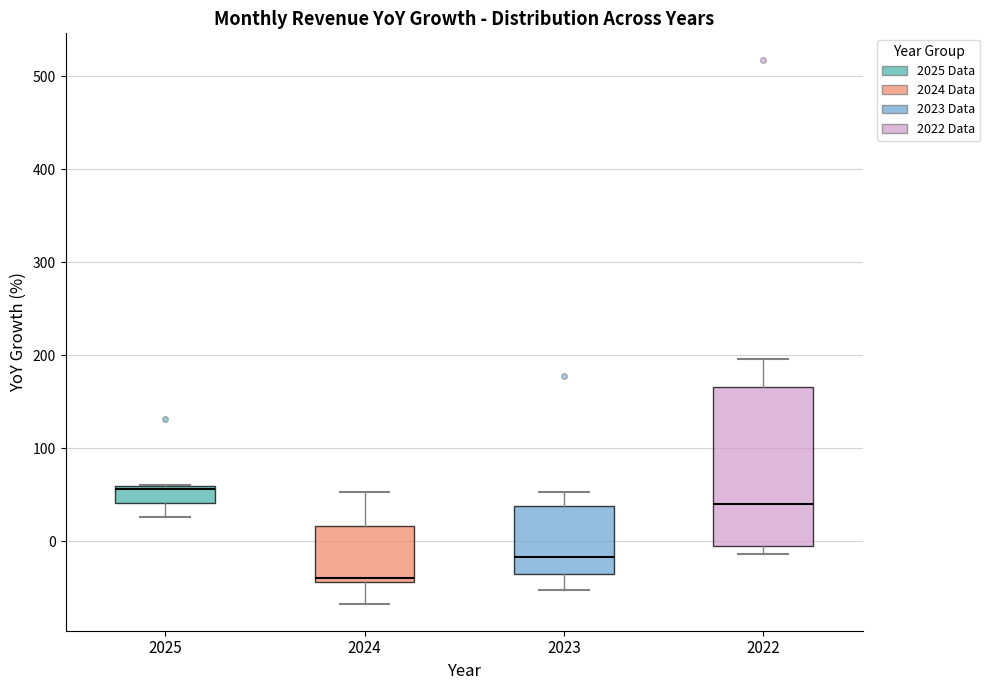

Where does the upper whisker of the box at x = 2024 end on the y-axis? The values are not printed on the chart, so give them approximately, as read against the axis.

50